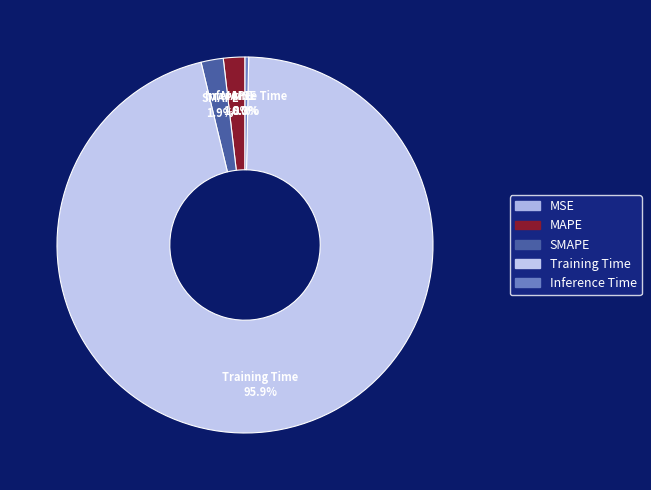

What is the largest slice in the pie chart?

Training Time